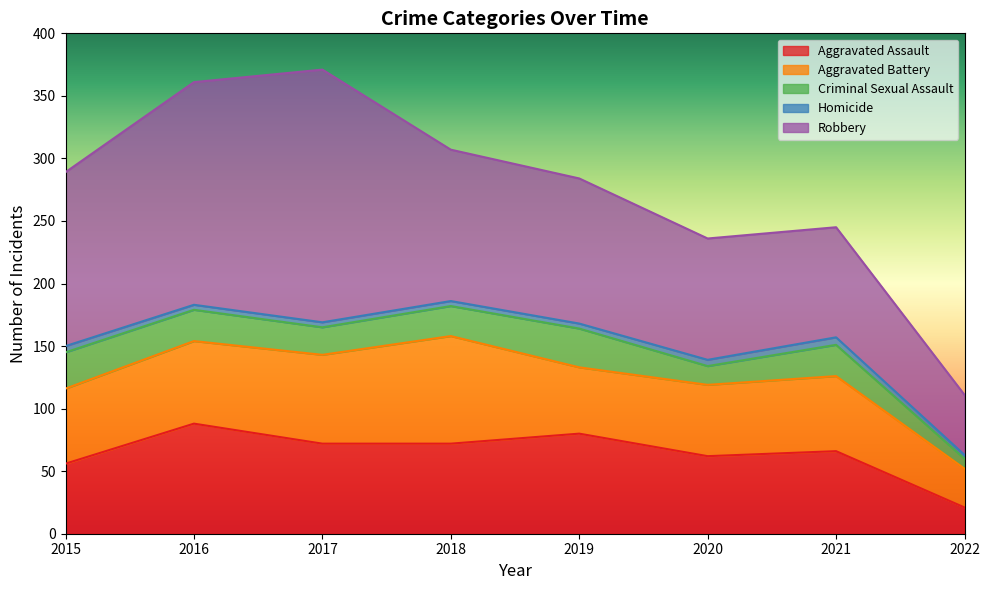

The value of Robbery at 2019 is 116. True or false?

True